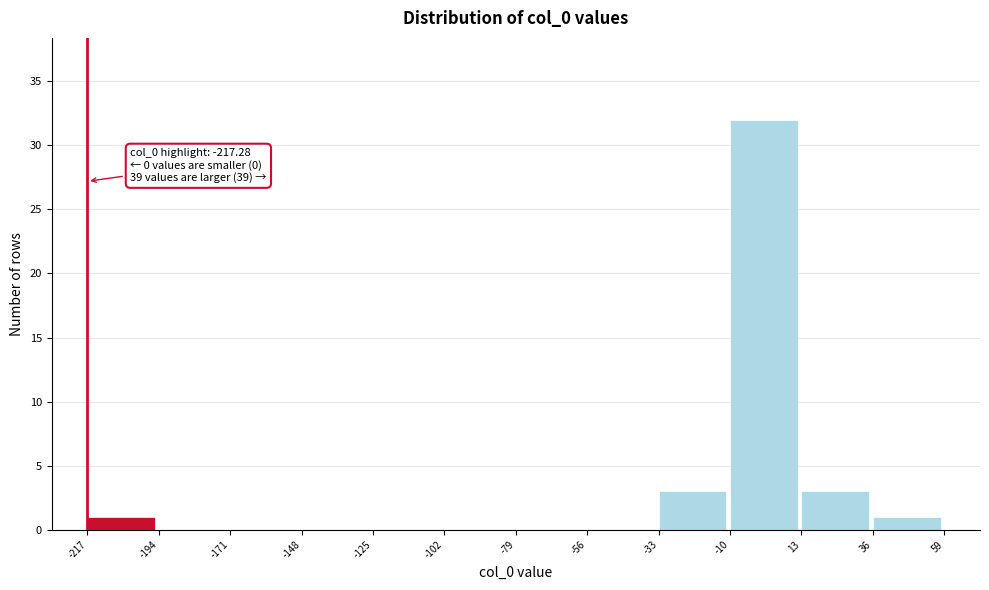

Which range on the x-axis has the tallest bar?

-10 to 13